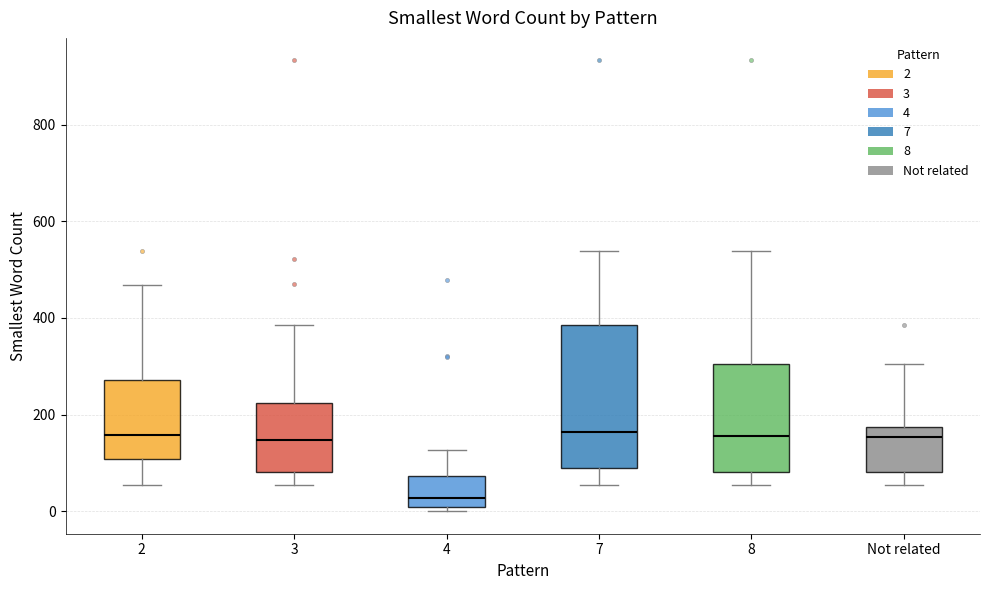

Reading left to right, read every box against the y-axis: the position of its median line, the range the box covers, and the ends of its whiskers. The values are not printed on the chart, so give them approximately, as read against the axis.

2: median 160, box 100 to 280, whiskers 60 to 460
3: median 140, box 80 to 220, whiskers 60 to 380
4: median 20, box 0 to 80, whiskers 0 (just below the box's lower edge) to 120
7: median 160, box 100 to 380, whiskers 60 to 540
8: median 160, box 80 to 300, whiskers 60 to 540
Not related: median 160, box 80 to 180, whiskers 60 to 300